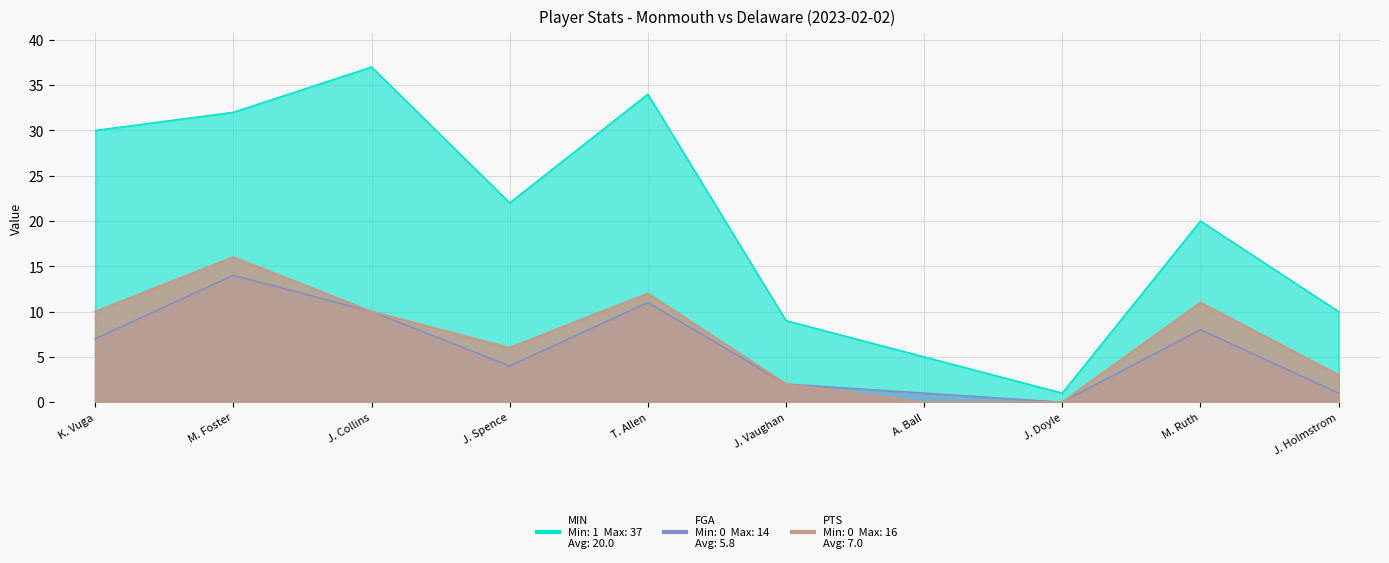

Where does the MIN series first go above 22?

K. Vuga